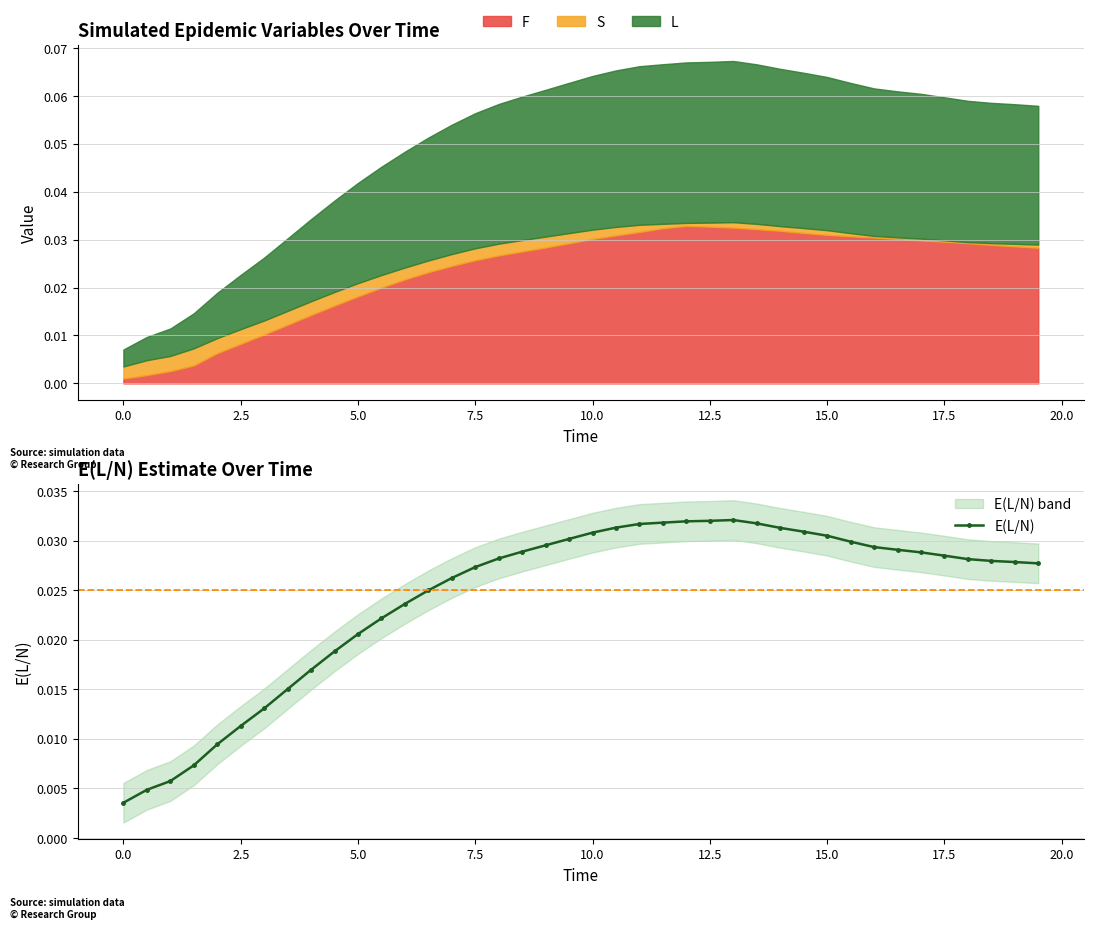

How many E(L/N) values are between 0 and 1?

40